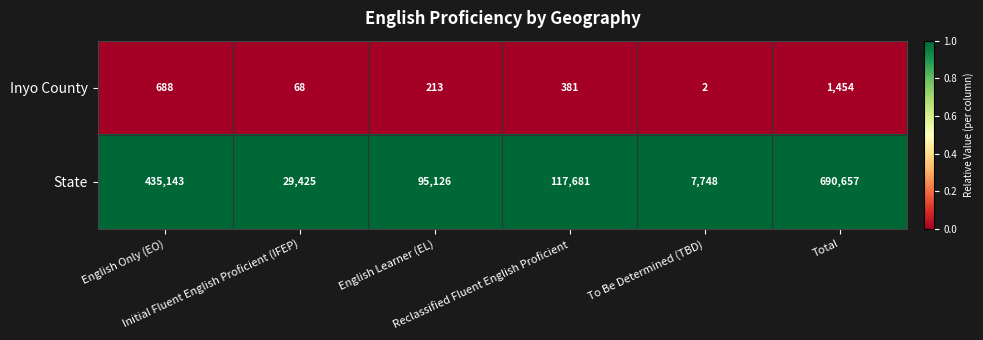

What is the greatest value displayed?

690657